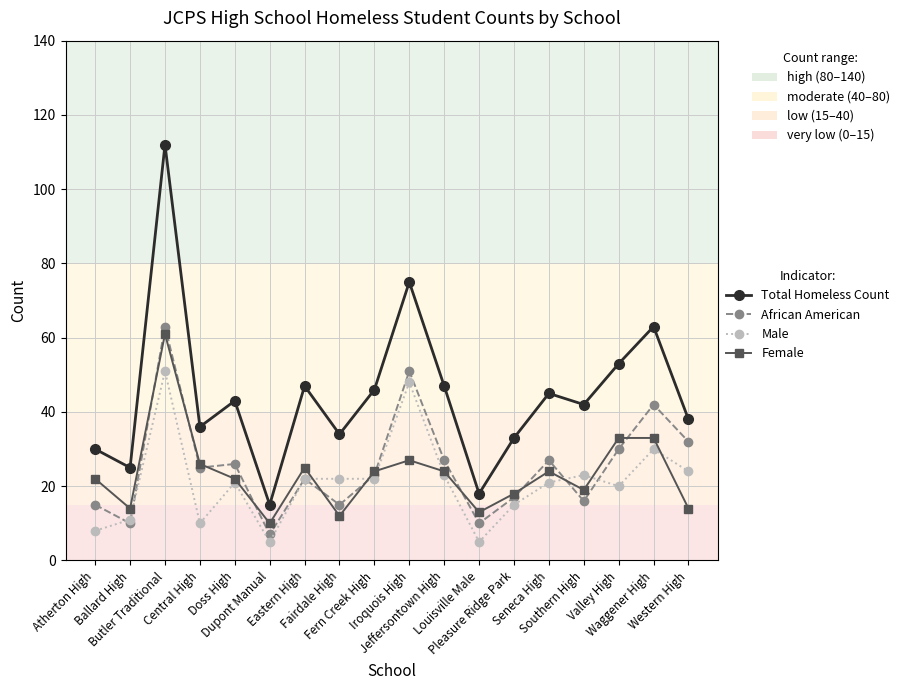

Which series has the largest total across all categories?

Total Homeless Count